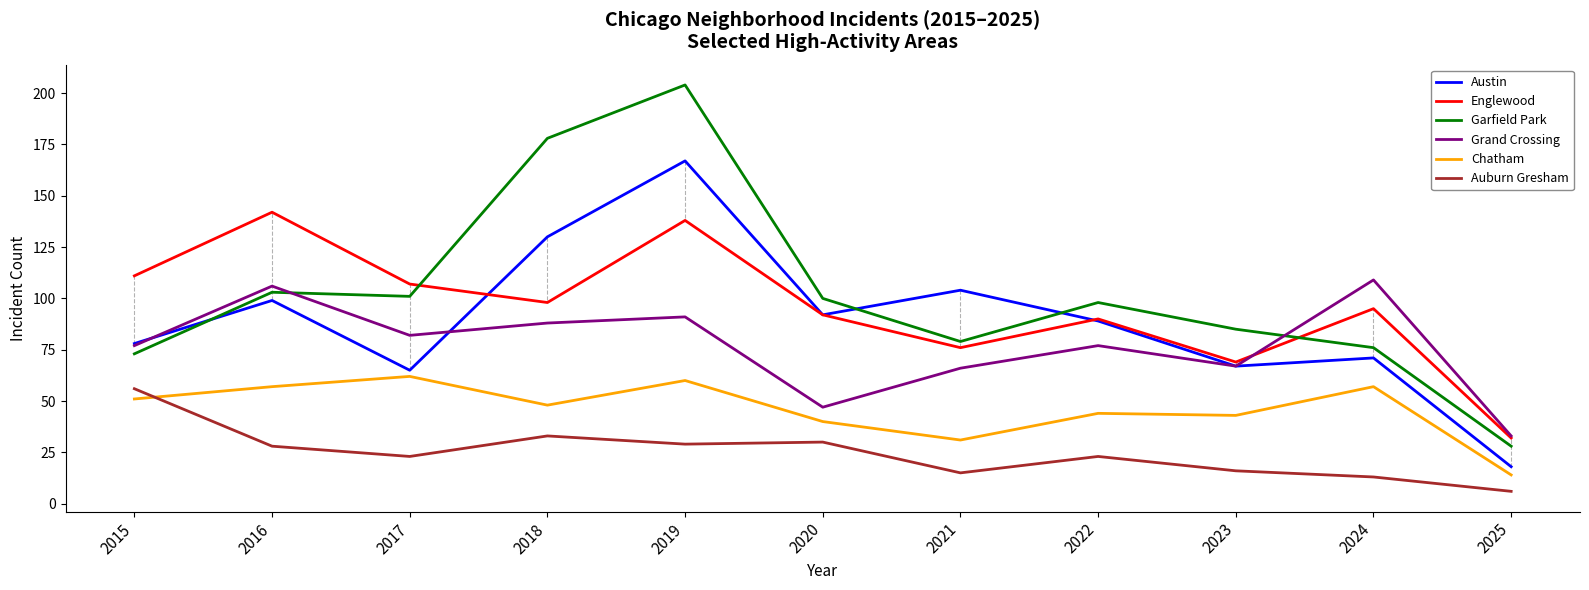

Rank the series at 2019 from highest to lowest value.

Garfield Park, Austin, Englewood, Grand Crossing, Chatham, Auburn Gresham